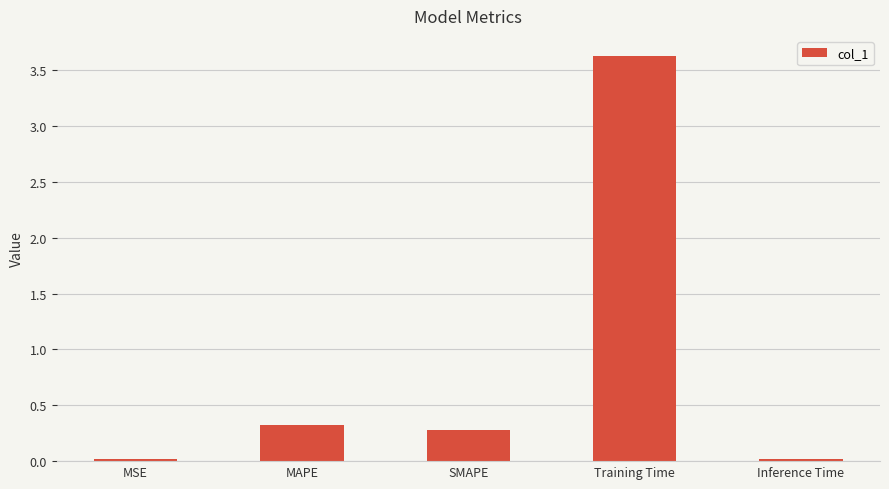

What is the value of the 4th bar from the left?

3.6